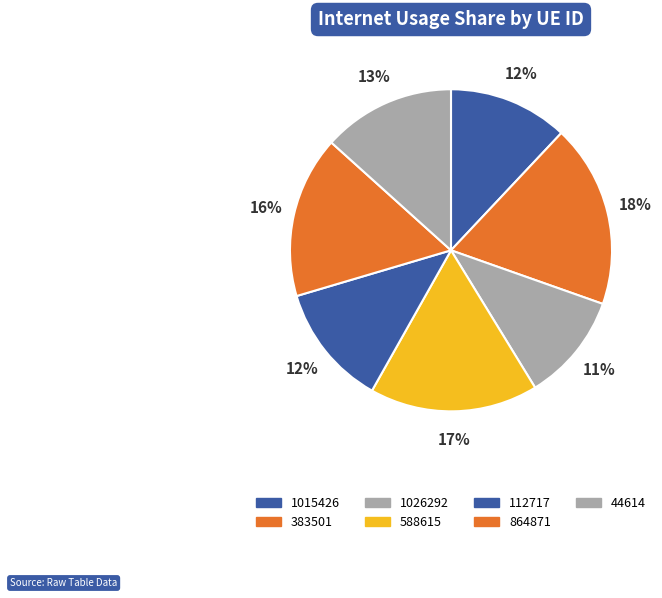

The 588615 slice represents 23% of the pie. True or false?

False